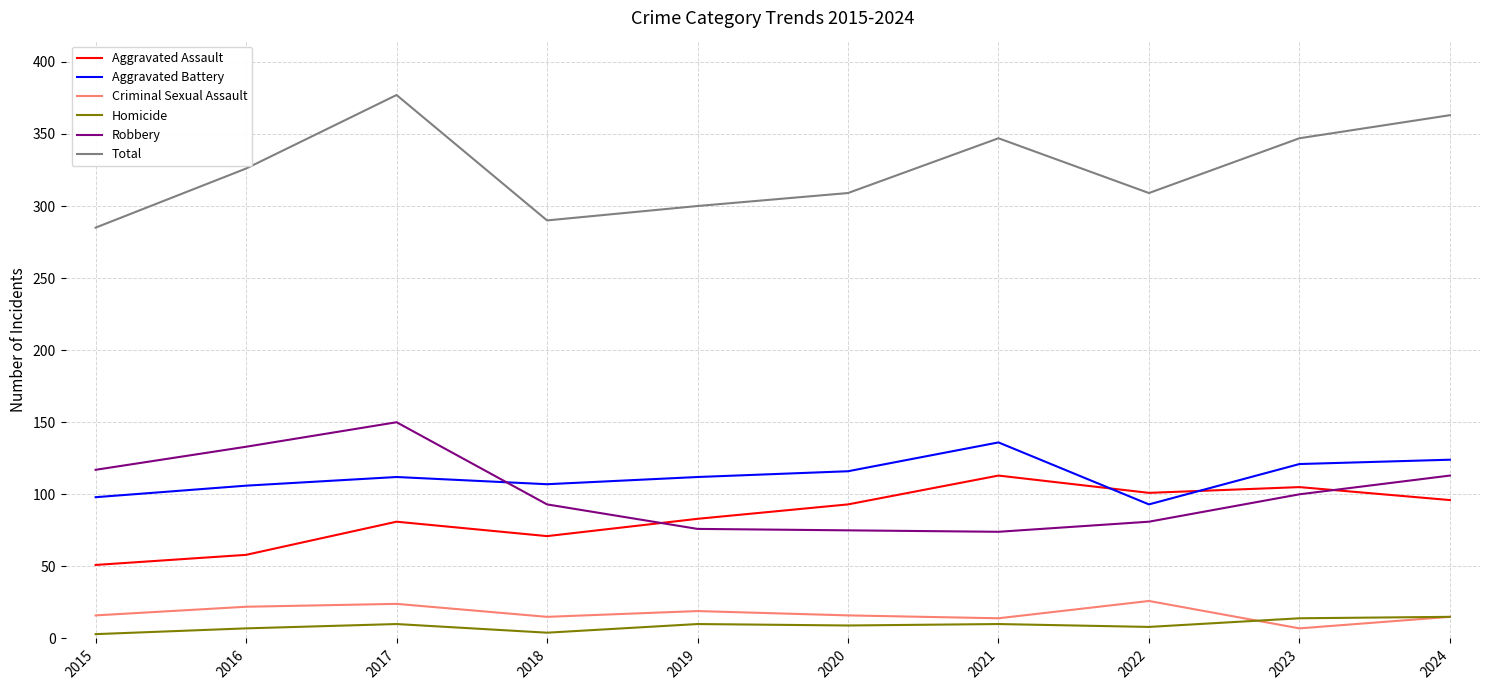

The value of Aggravated Battery at 2020 is 116. True or false?

True